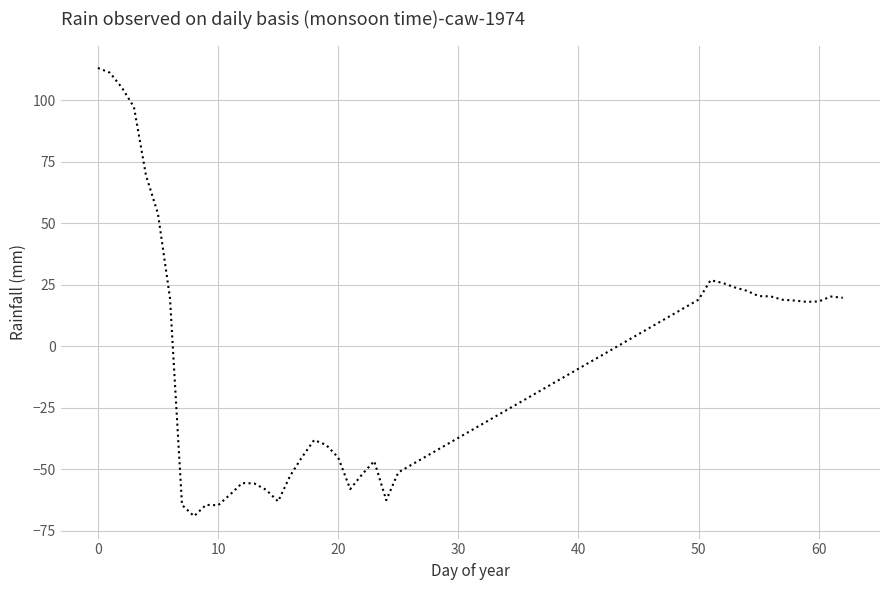

True or false: the data has more than 1 interior local peaks.

True